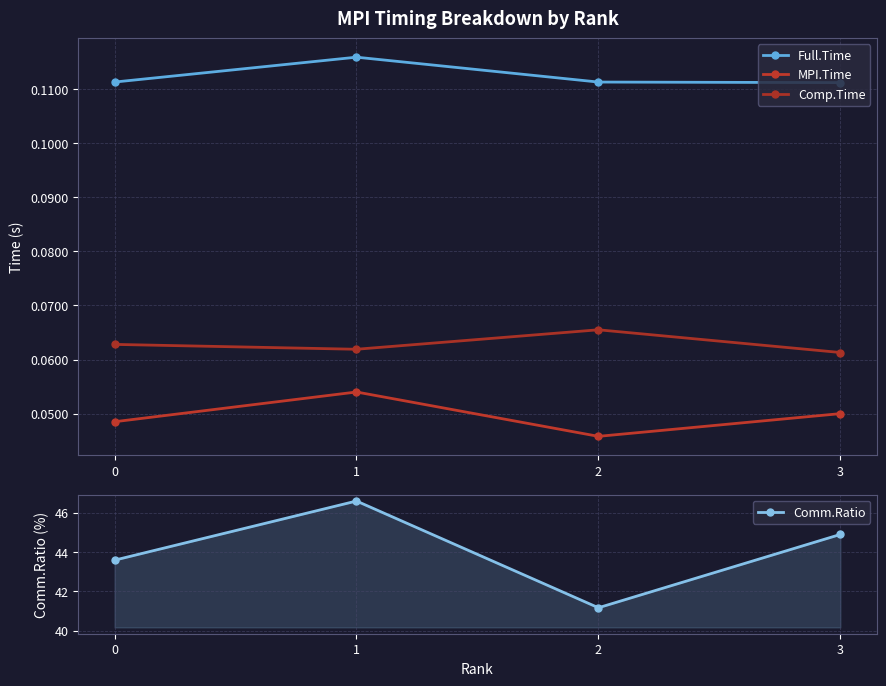

True or false: MPI.Time and Comp.Time cross at least once.

False